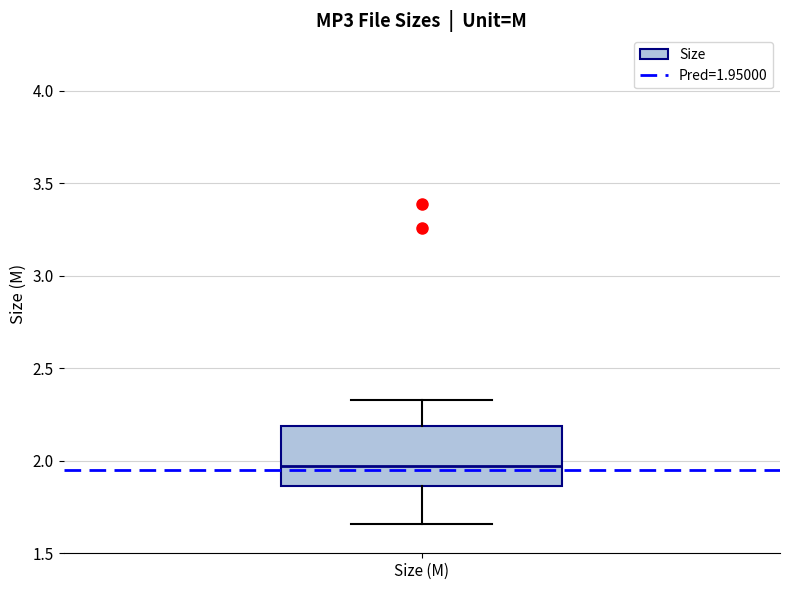

Where does the upper whisker of the box for Size (M) end on the y-axis? The values are not printed on the chart, so give them approximately, as read against the axis.

2.35